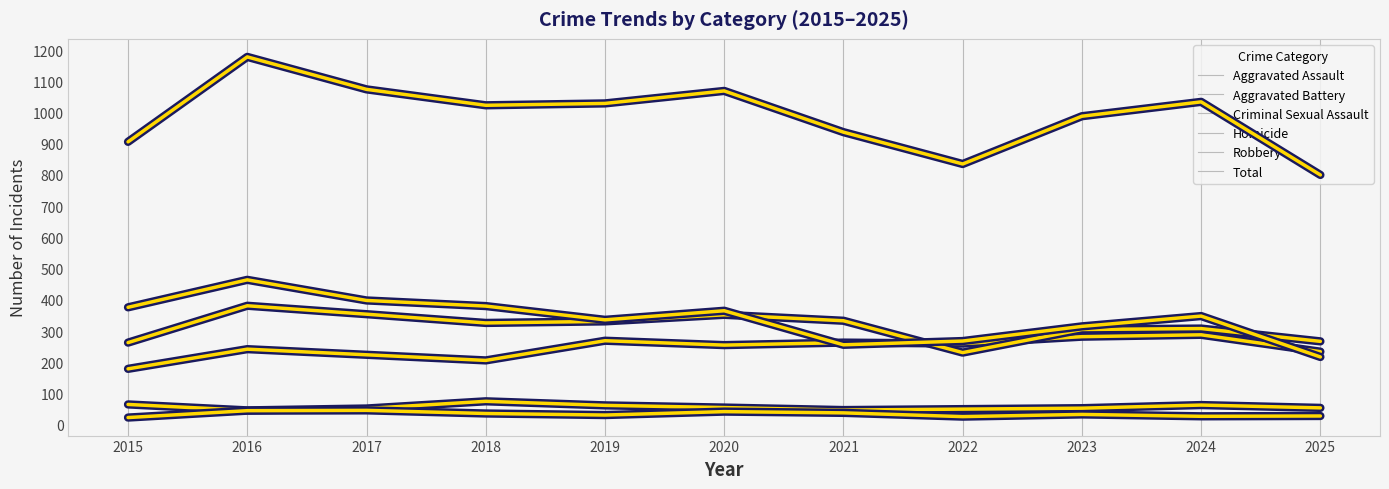

How many intersections are there between Aggravated Assault and Robbery?

3